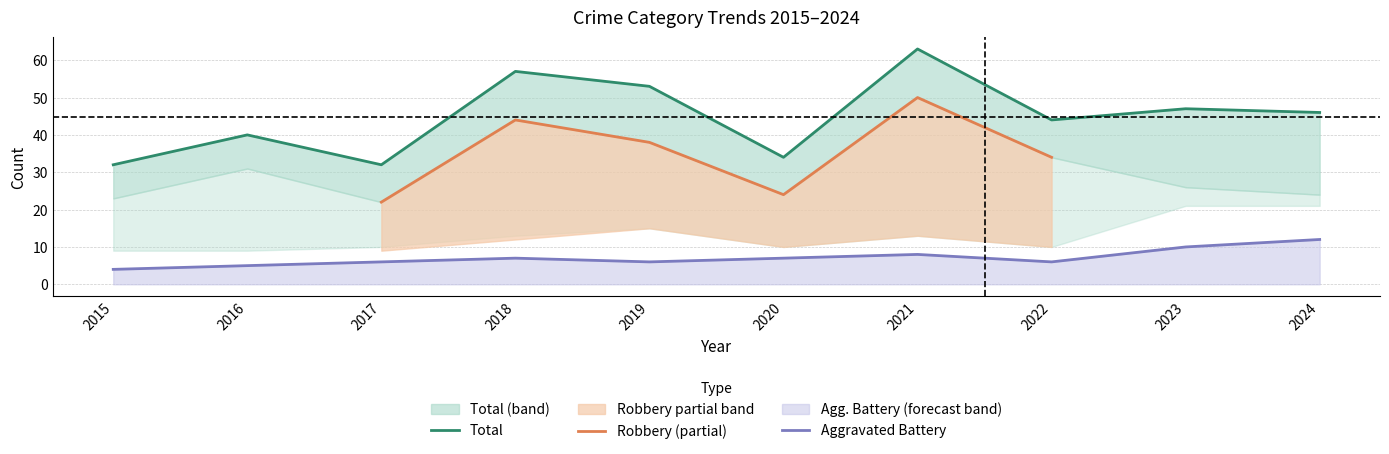

Is it true that Aggravated Battery equals 2 at 2019?

False